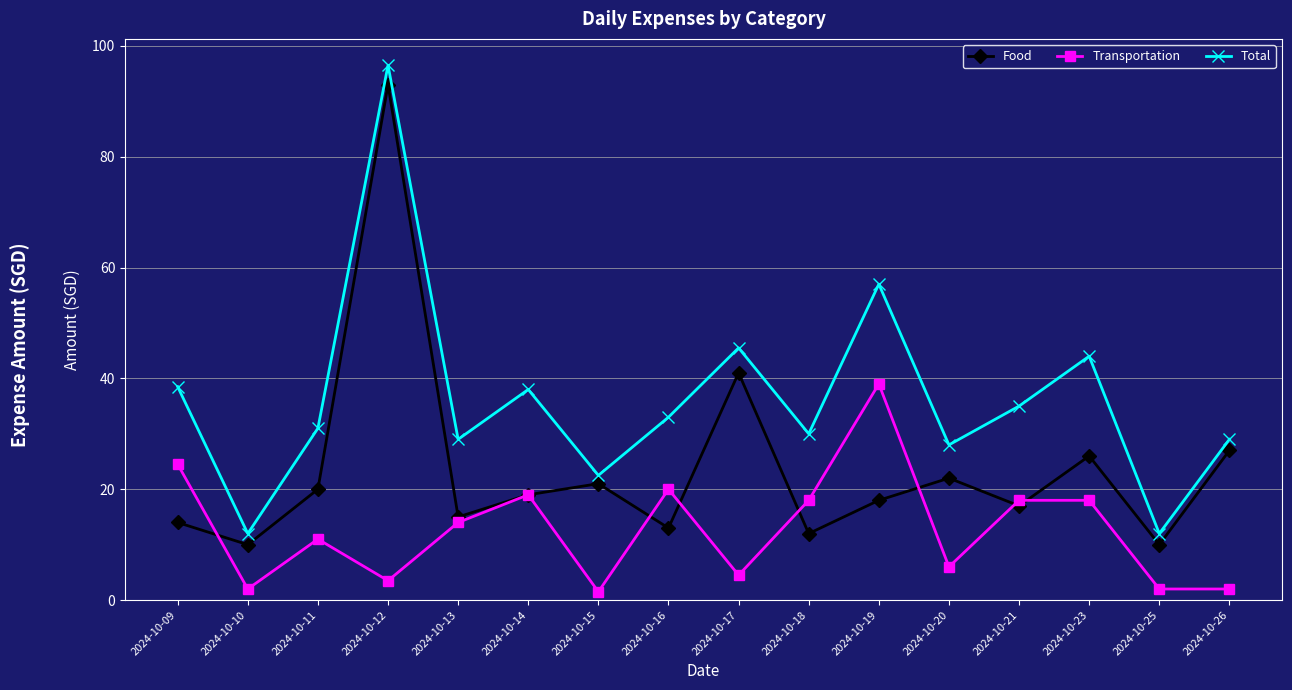

Rank the series by their average value, from highest to lowest.

Total, Food, Transportation